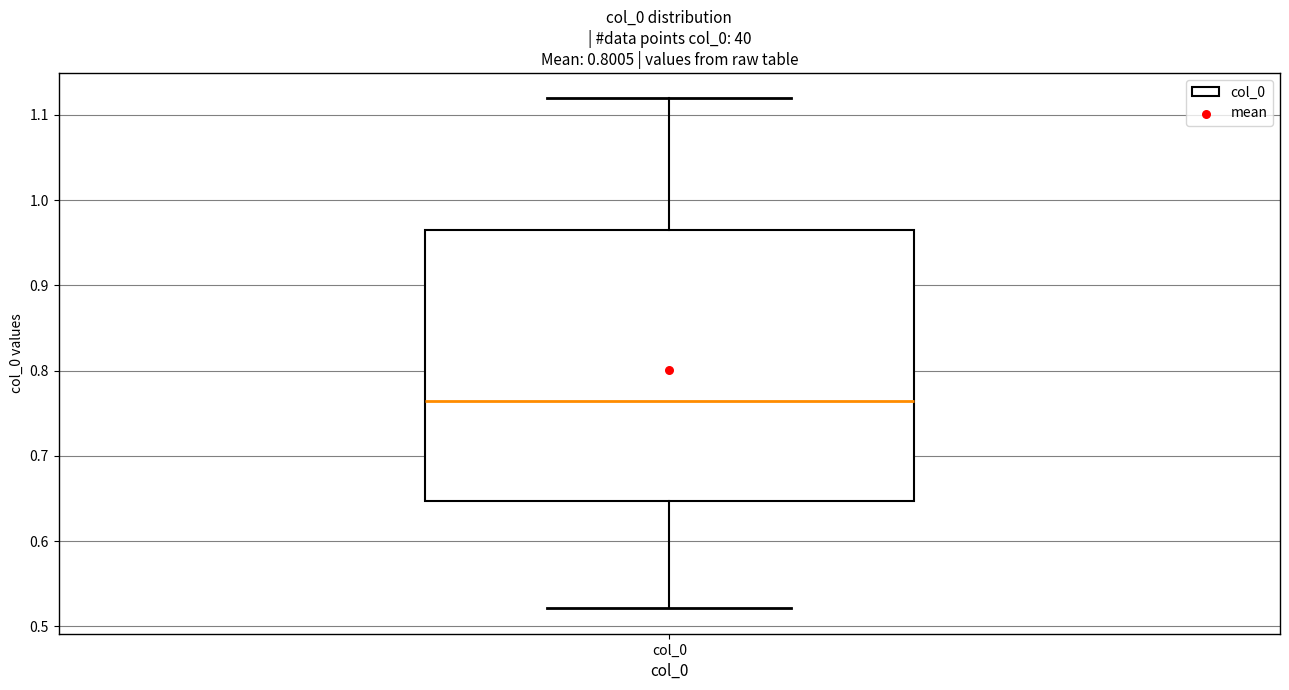

Transcribe this box plot: give where the median line is, the range the box spans, and where the two whiskers end, as read against the y-axis. The values are not printed on the chart, so give them approximately, as read against the axis.

median 0.76, box 0.65 to 0.96, whiskers 0.52 to 1.12